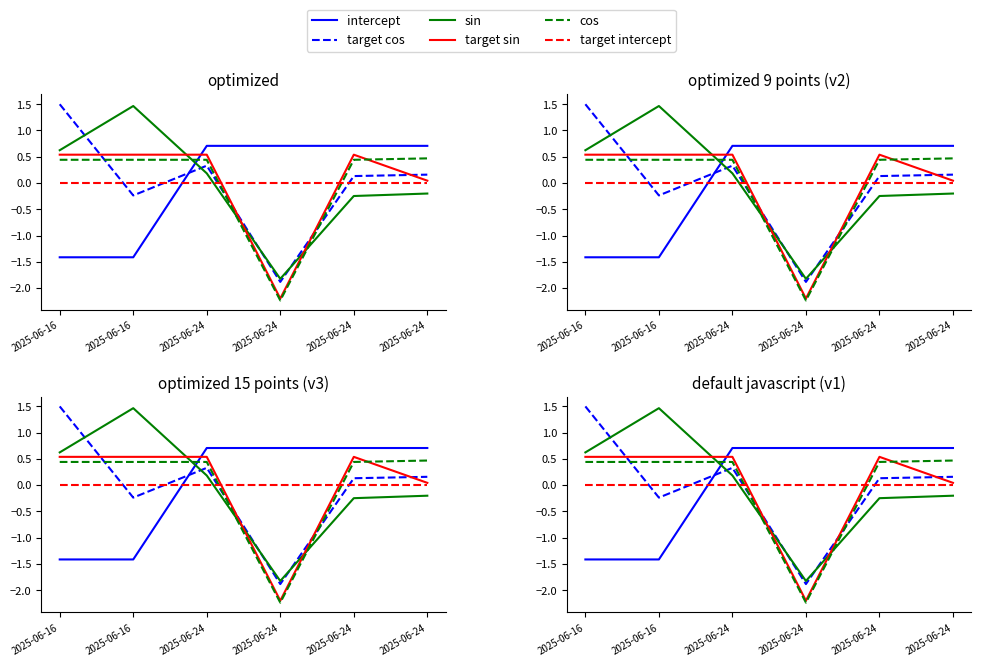

List the series in order of their peak value, lowest first.

target intercept, cos, target sin, intercept, sin, target cos